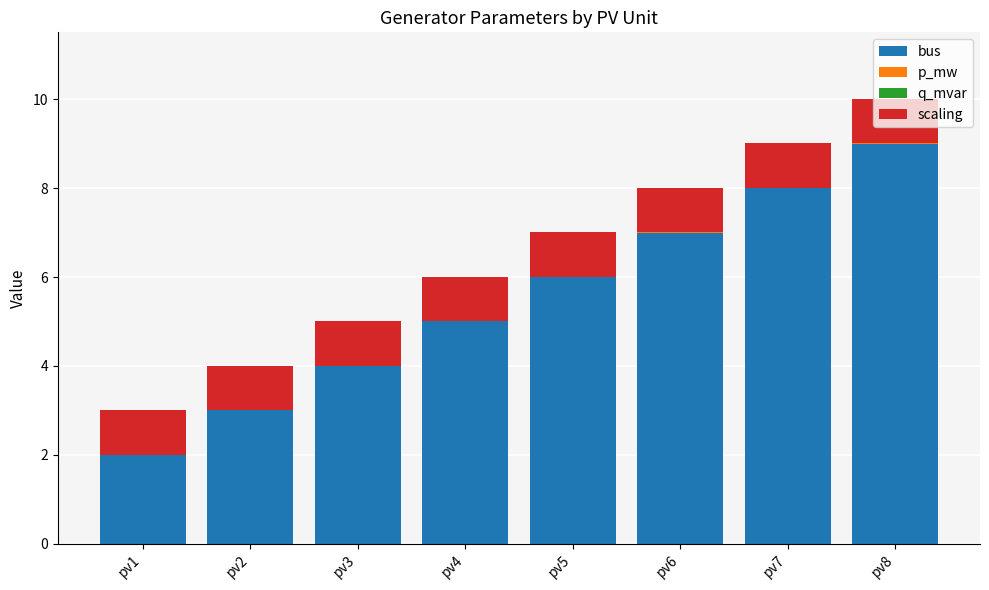

True or false: bus has a value of 9.6 at pv5.

False